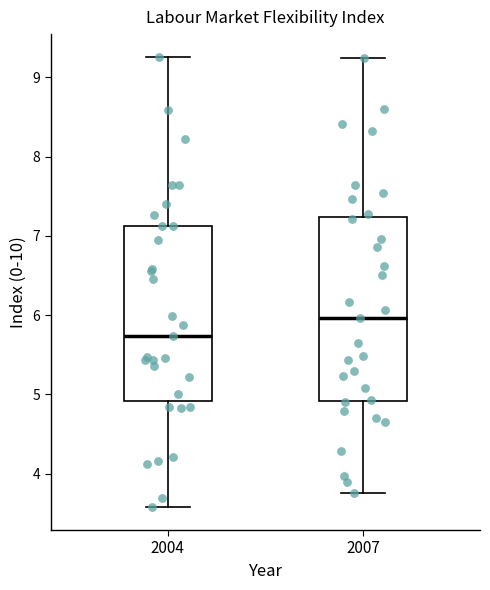

Reading left to right, transcribe this box plot: for each box, give where its median line is, the range the box spans, and where its two whiskers end, as read against the y-axis. The values are not printed on the chart, so give them approximately, as read against the axis.

2004: median 5.7, box 4.9 to 7.1, whiskers 3.6 to 9.3
2007: median 6.0, box 4.9 to 7.2, whiskers 3.7 to 9.2